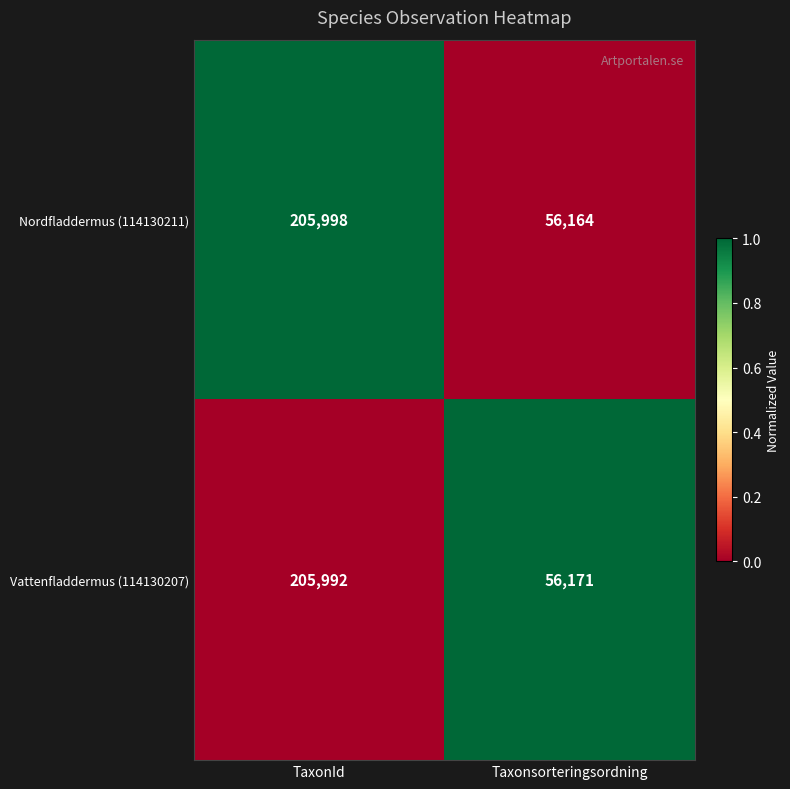

What is the sum of the Nordfladdermus (114130211) values at TaxonId and Taxonsorteringsordning?

262162